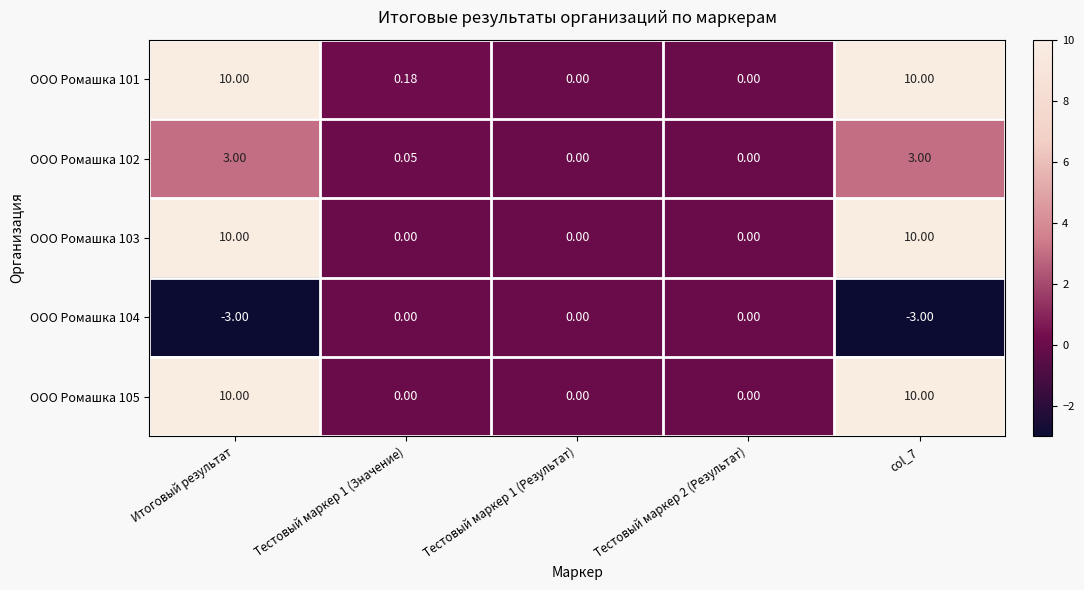

How many data points does each series have?

5